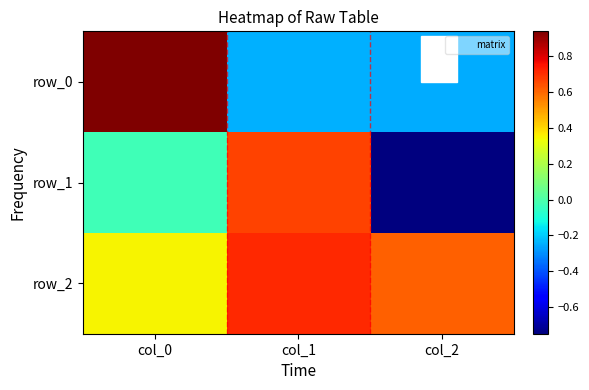

What is the sum of all row_1 values?

-0.1